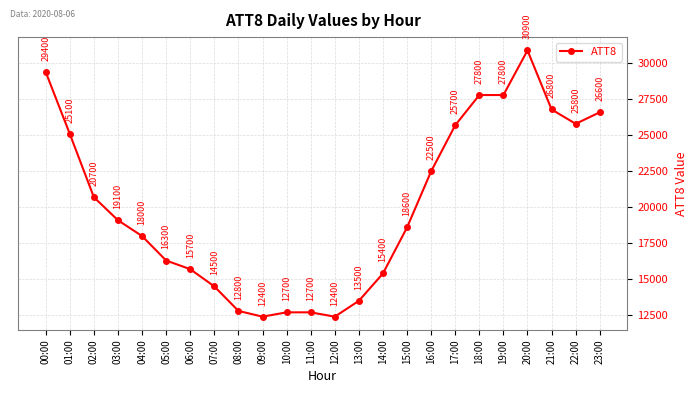

True or false: the data shows 14741 at 01:00.

False